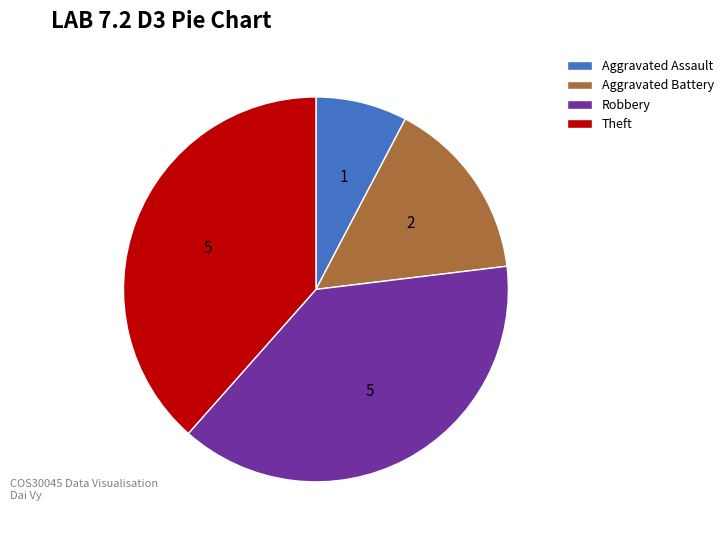

Combined, do Aggravated Battery and Robbery account for over 50%?

Yes